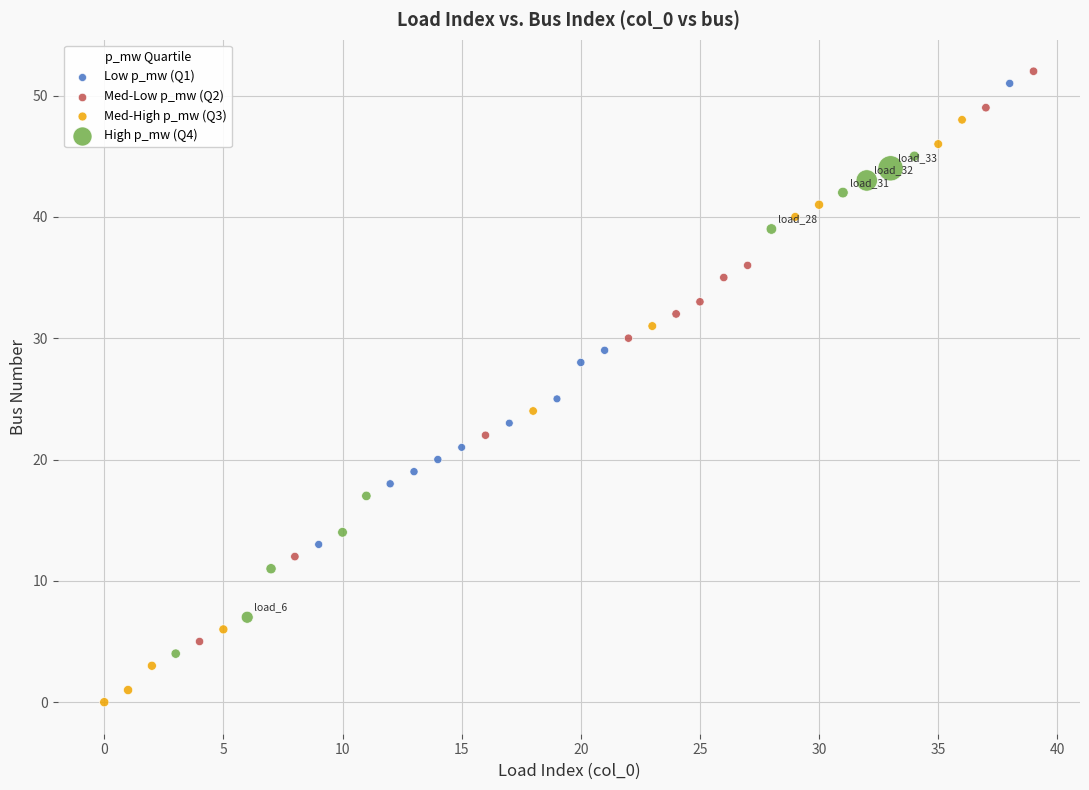

Which series contains the lowest Y value?

Med-High p_mw (Q3)